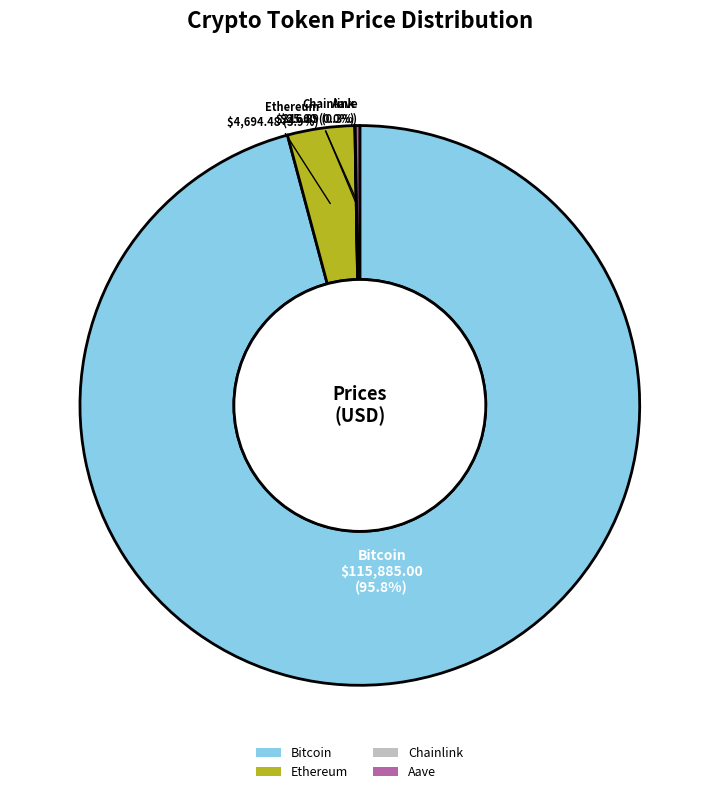

How much of the chart is everything except Bitcoin?

4.2%